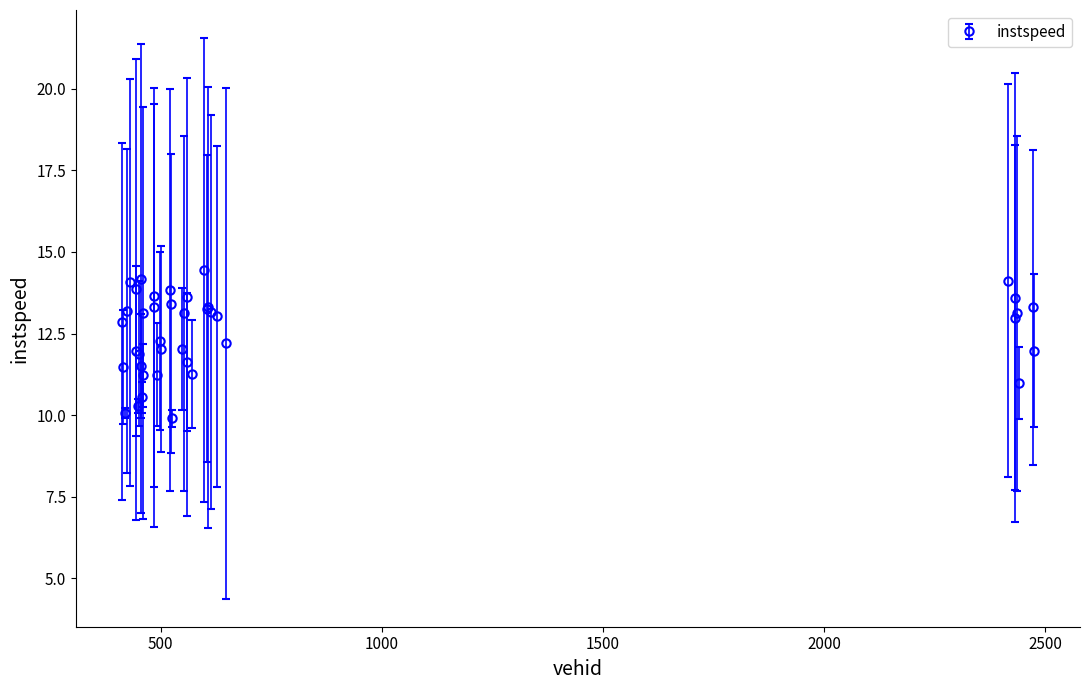

What is the value of the 17th point from the left?

11.2